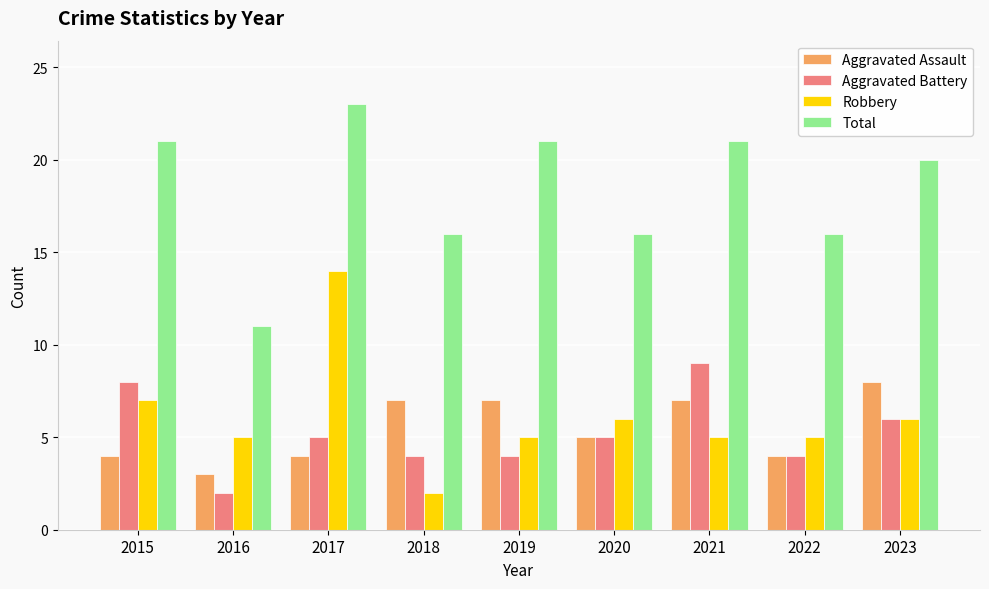

What is the maximum value for Robbery?

14